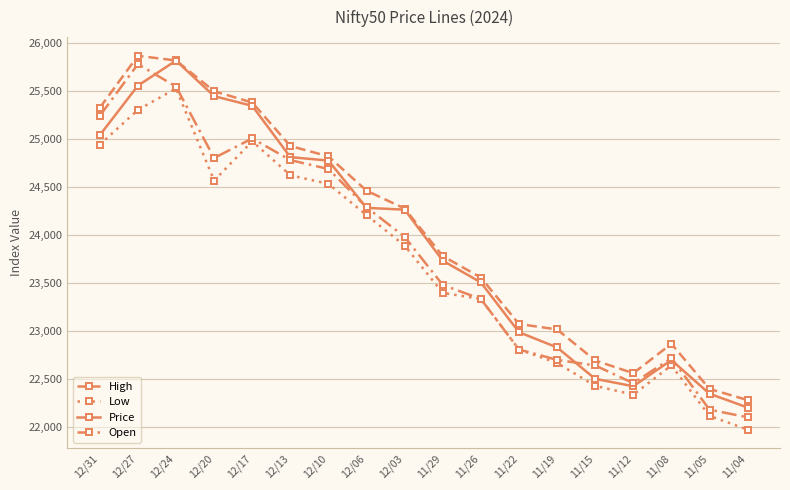

Count the number of data series in this chart.

4